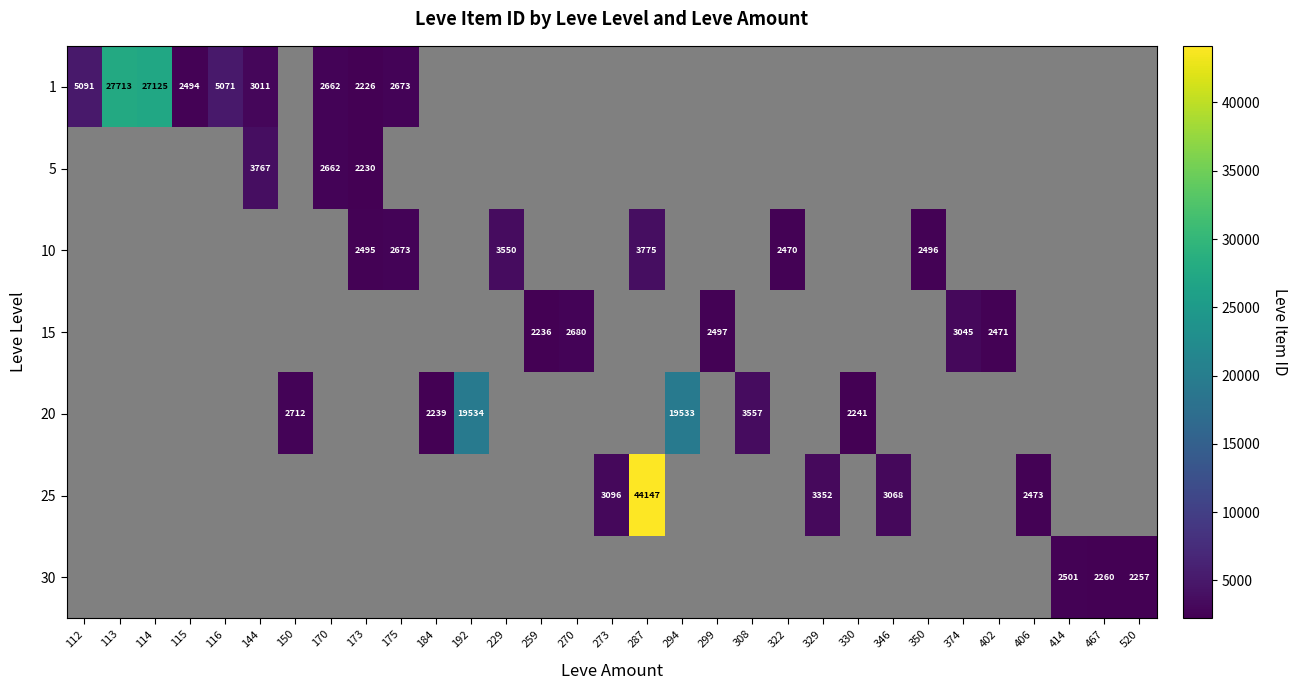

What is the sum of the 1 values at 116 and 170?

7733